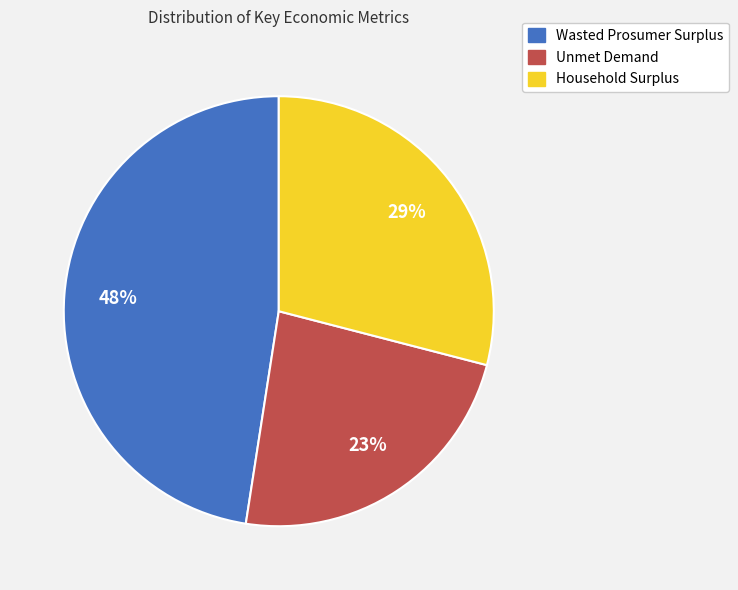

Do Unmet Demand and Household Surplus together represent more than half of the pie?

Yes